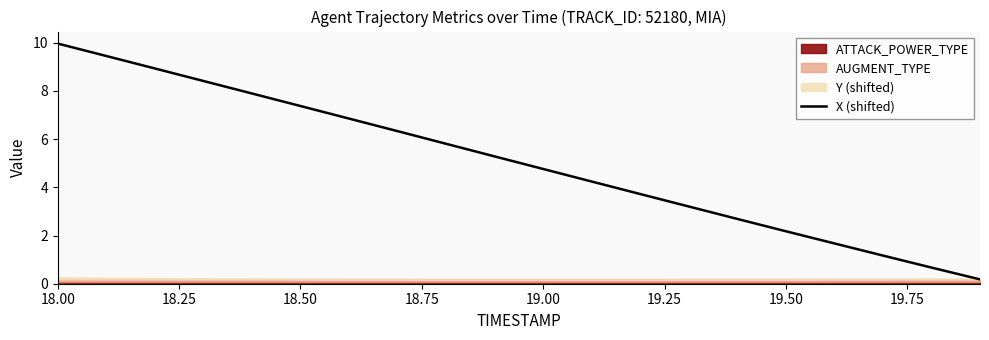

What is the highest value of the X (shifted) series?

10.0